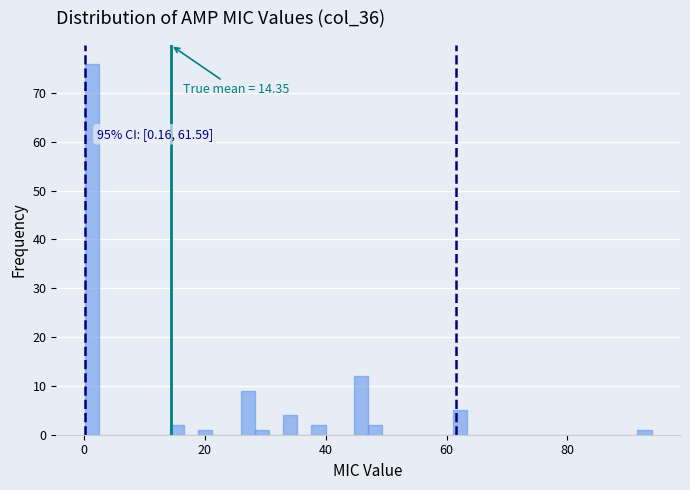

Around what value on the x-axis is the tallest bar? Give the approximate position of its centre, as read against the axis.

2